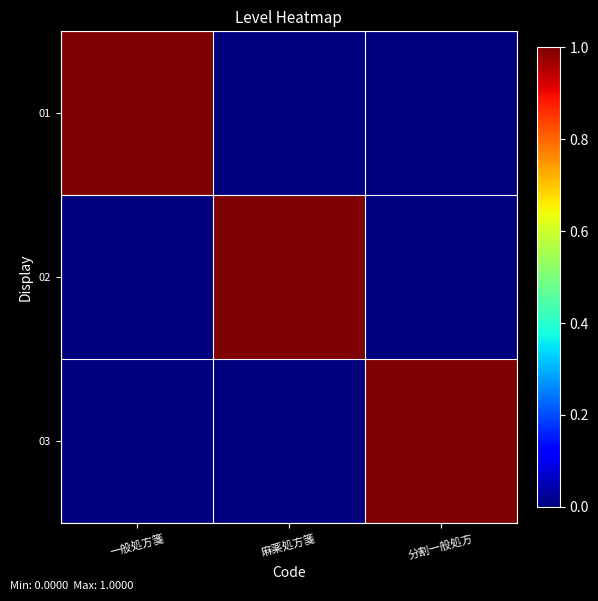

Reading left to right, extract all data points from this chart.

01: 一般処方箋=1	麻薬処方箋=0	分割一般処方=0
02: 一般処方箋=0	麻薬処方箋=1	分割一般処方=0
03: 一般処方箋=0	麻薬処方箋=0	分割一般処方=1